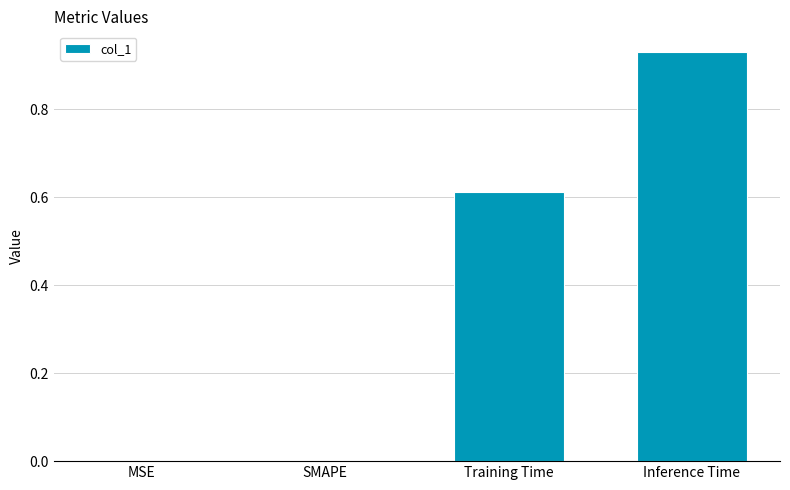

What is the sum of the values at Inference Time and Training Time?

1.5